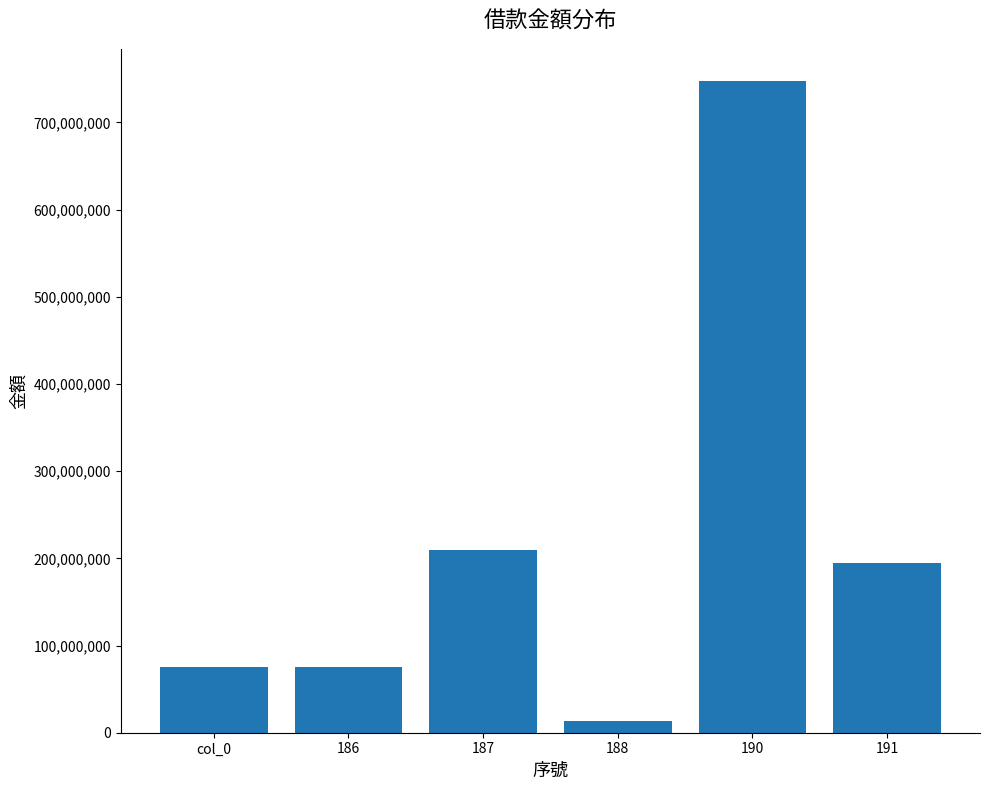

At which category does the chart reach its peak across all series?

190